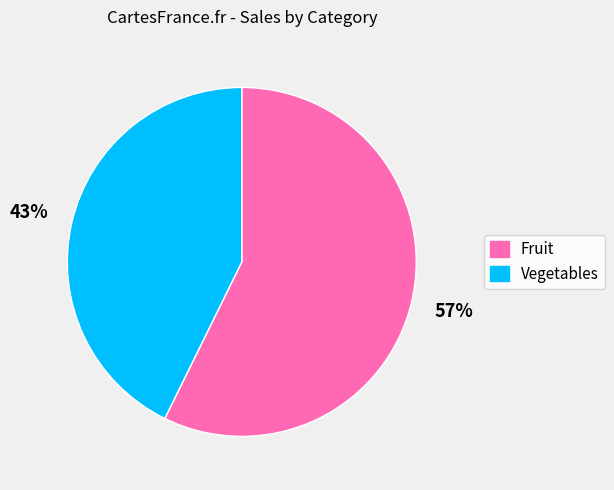

How many segments does this pie chart have?

2